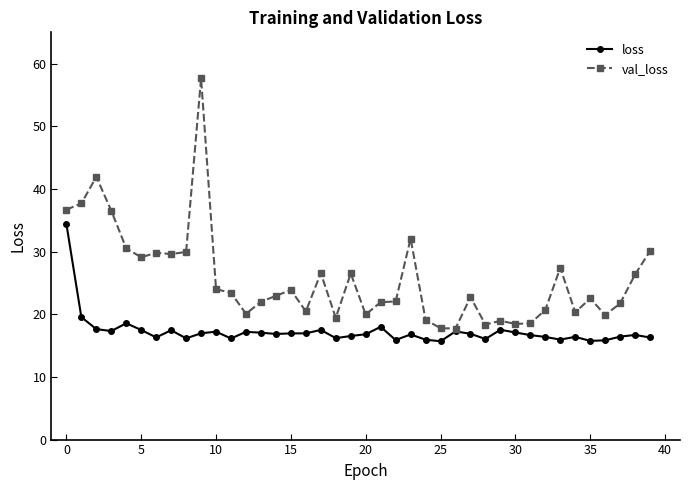

What is the value of the val_loss point at the 33rd from the left?

20.7